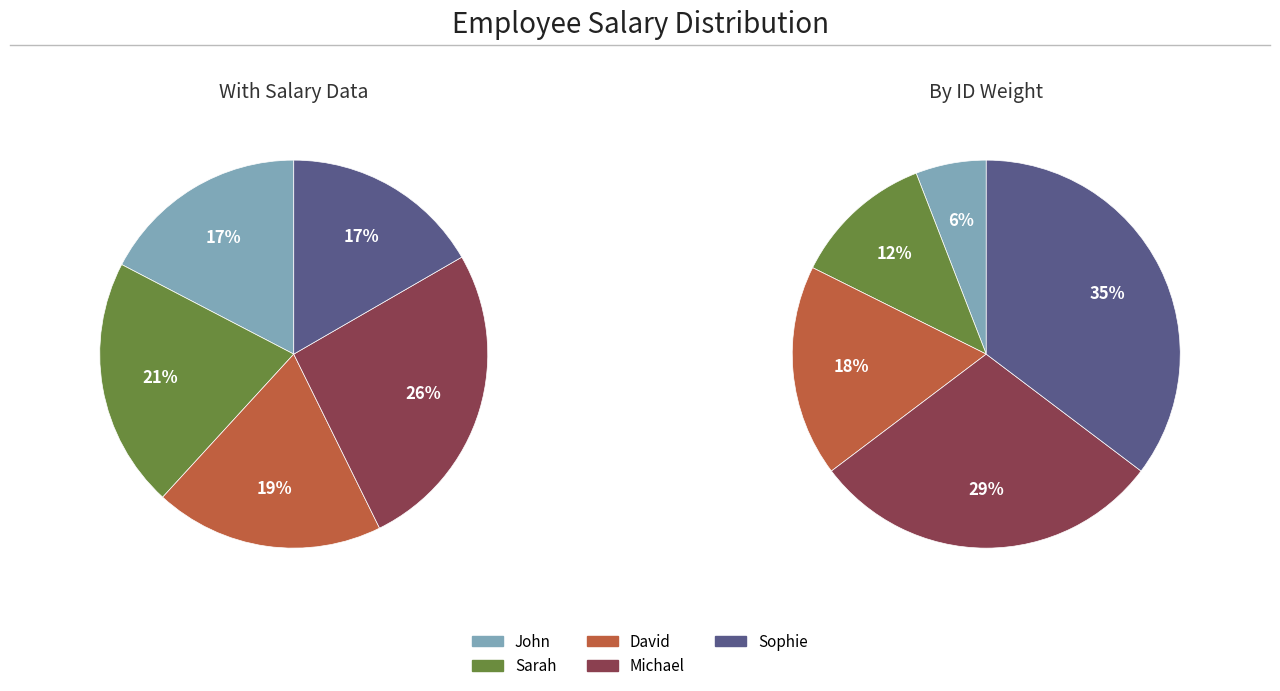

To the nearest percent, what portion does David represent?

19%